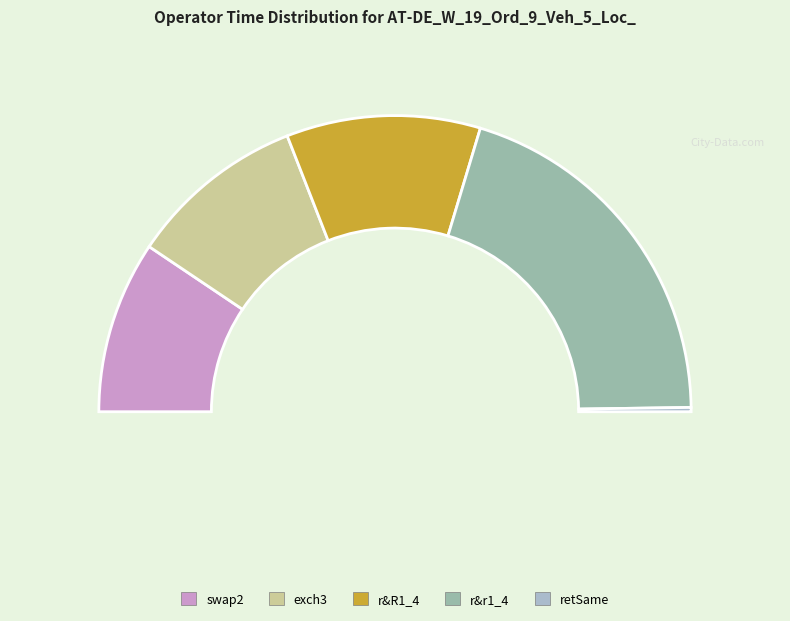

What percentage is the r&R1_4 slice, to the nearest percent?

21%